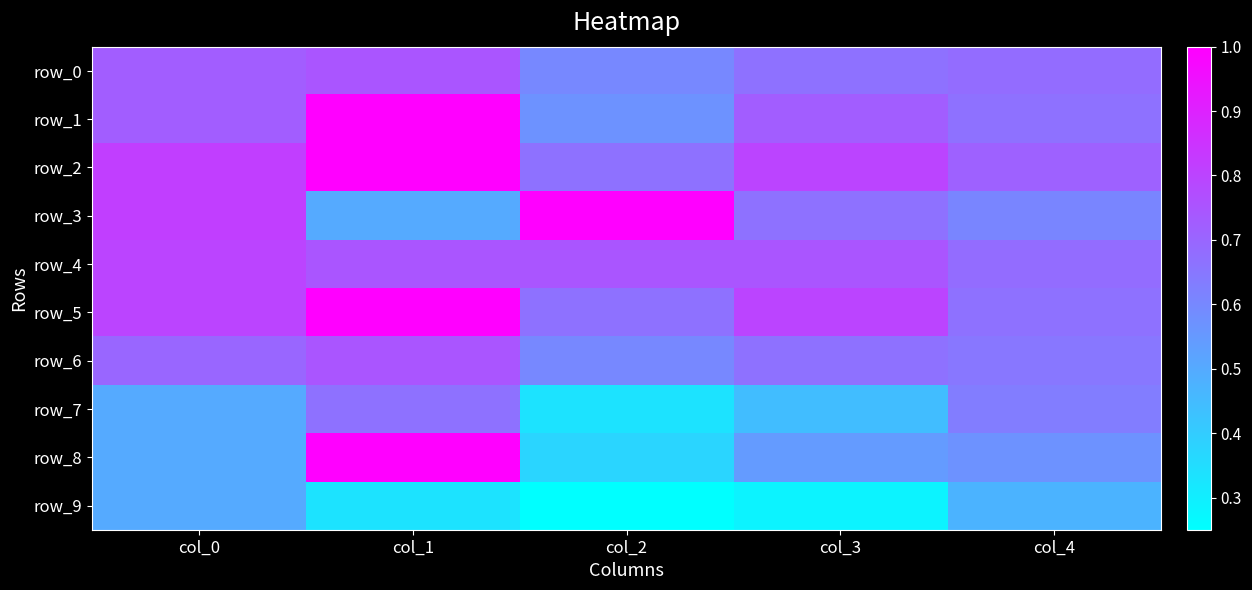

What is the difference between the row_3 values at col_4 and col_0?

0.2